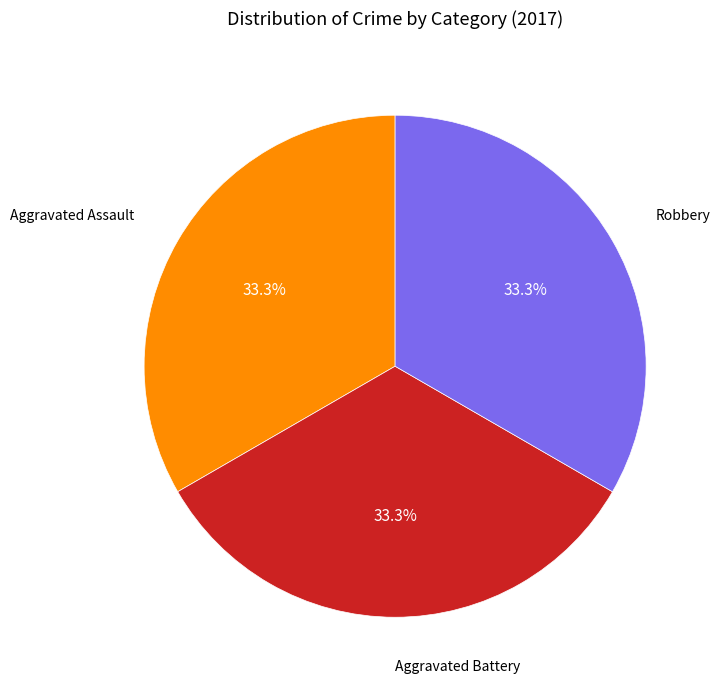

To the nearest percent, what is the difference between the largest and smallest slice percentages?

0%